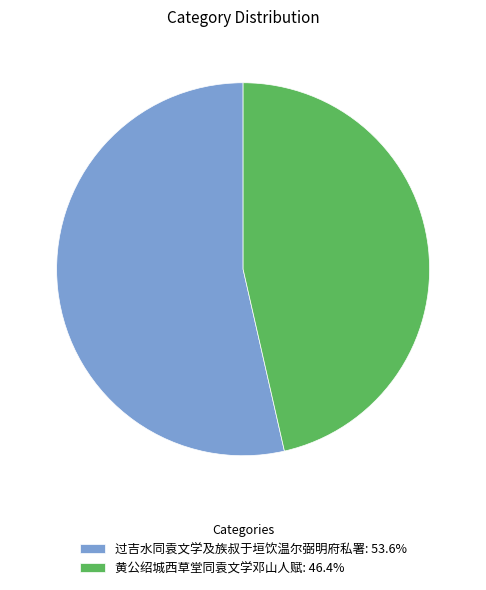

Approximately how many times larger is the value at 过吉水同袁文学及族叔于垣饮温尔弼明府私署: 53.6% compared to 黄公绍城西草堂同袁文学邓山人赋: 46.4%?

1.2